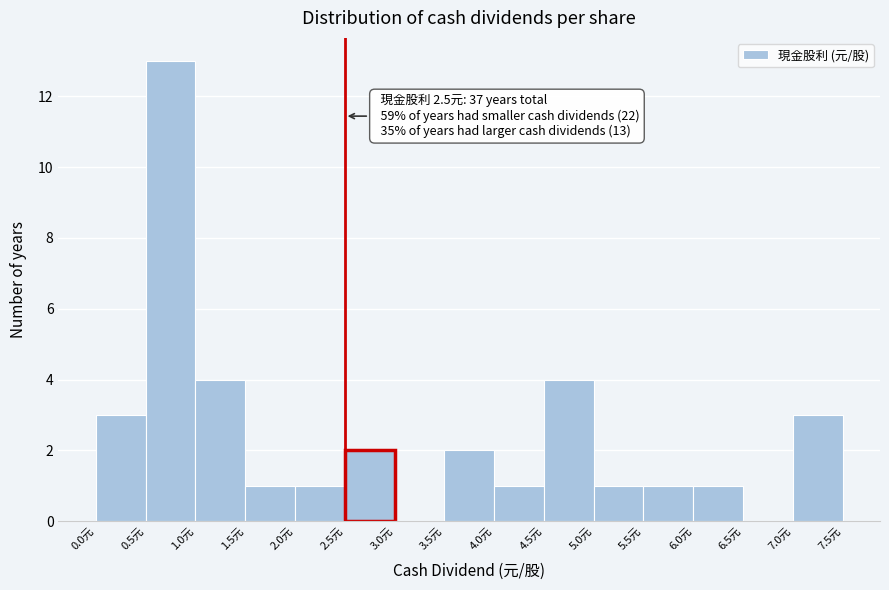

Which range on the x-axis has the tallest bar?

0.5 to 1.0